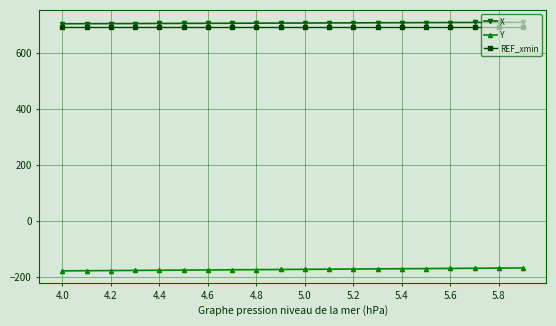

What is the value of the Y point at the 20th from the left?

-169.4